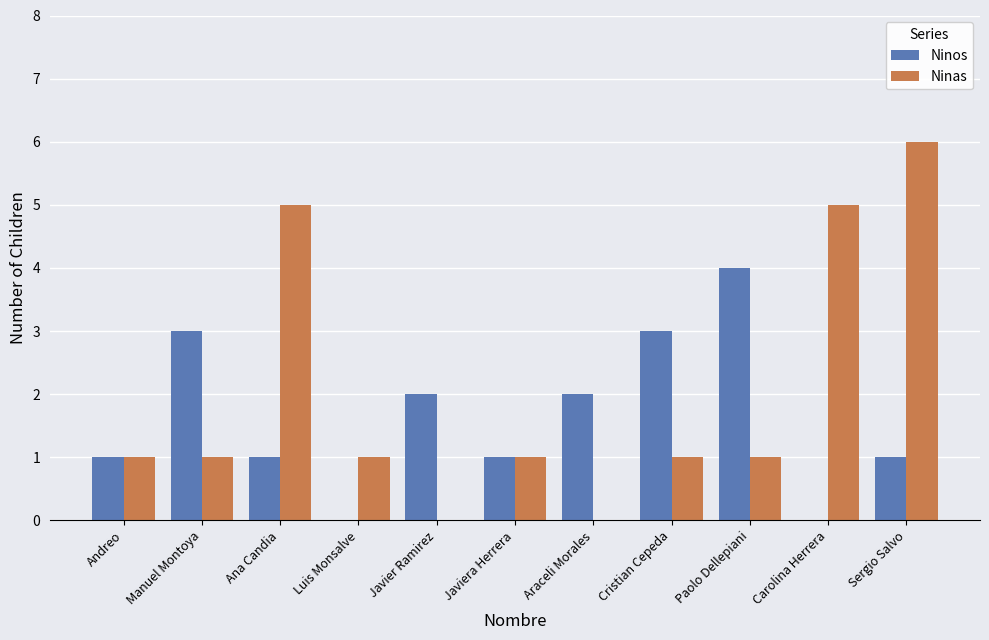

Reading left to right, list all the values displayed in this chart.

Ninos: Andreo=1	Manuel Montoya=3	Ana Candia=1	Luis Monsalve=0	Javier Ramirez=2	Javiera Herrera=1	Araceli Morales=2	Cristian Cepeda=3	Paolo Dellepiani=4	Carolina Herrera=0	Sergio Salvo=1
Ninas: Andreo=1	Manuel Montoya=1	Ana Candia=5	Luis Monsalve=1	Javier Ramirez=0	Javiera Herrera=1	Araceli Morales=0	Cristian Cepeda=1	Paolo Dellepiani=1	Carolina Herrera=5	Sergio Salvo=6